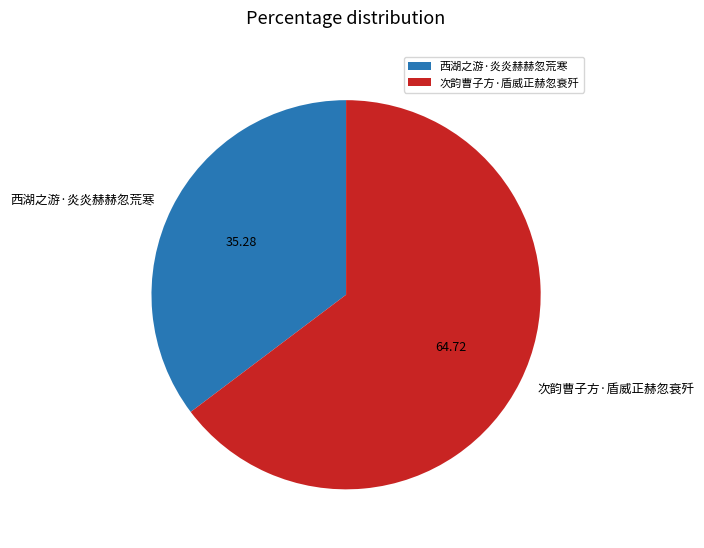

Is there a majority slice in this chart?

Yes